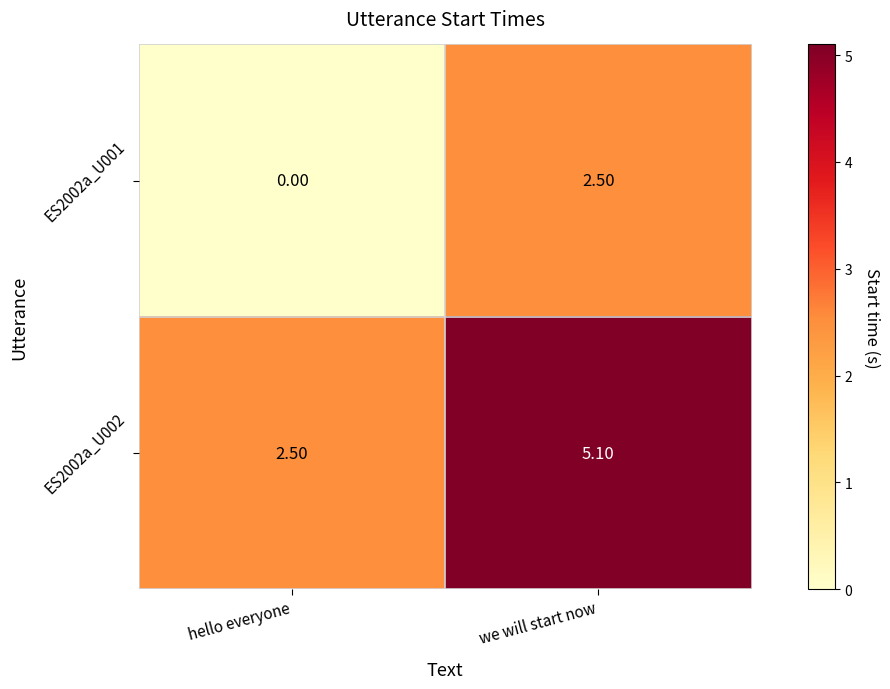

What is the sum of all ES2002a_U001 values?

2.5